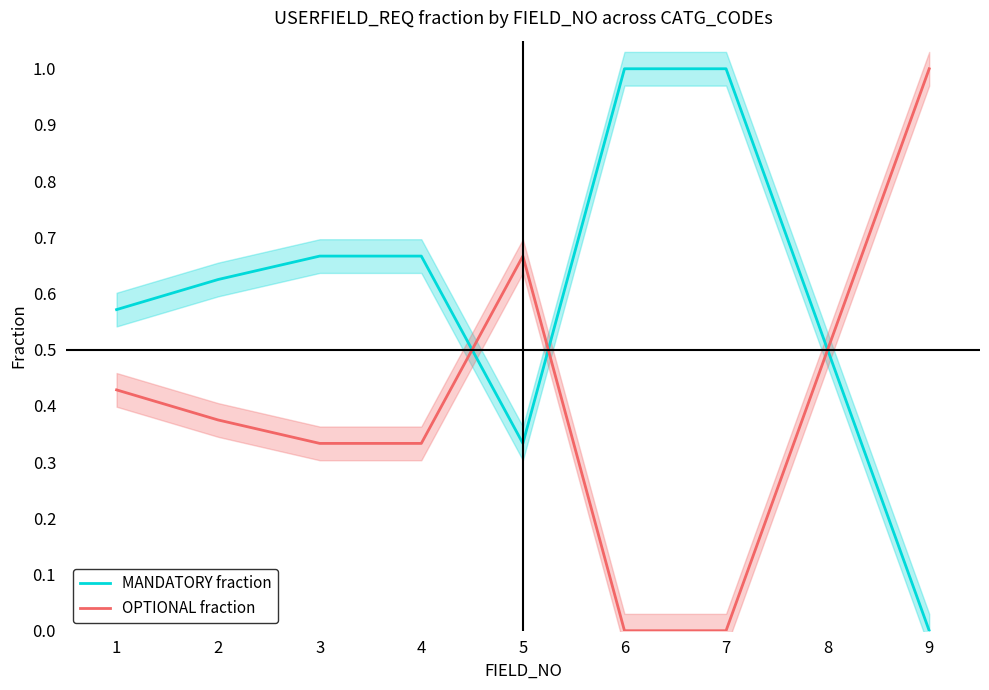

What are all the series names shown in the legend?

MANDATORY fraction, OPTIONAL fraction